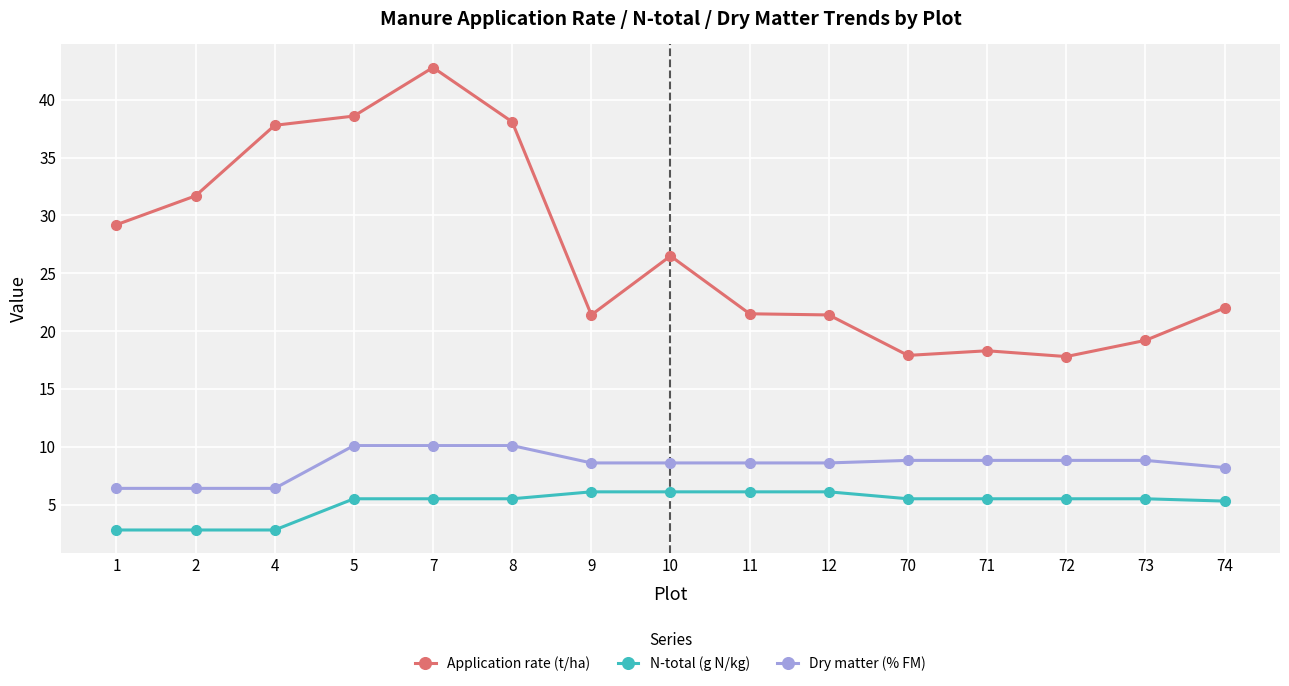

How many data points does each series have?

15